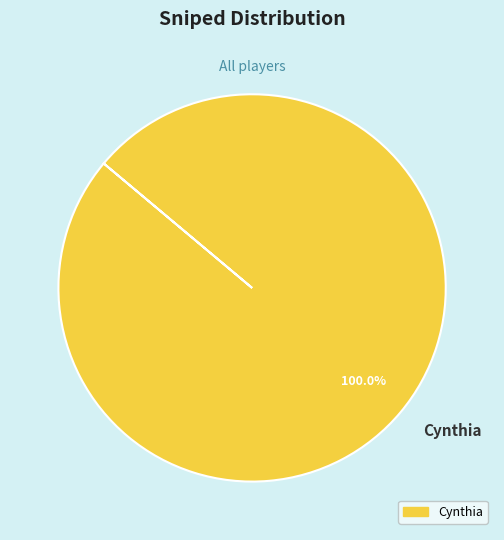

The Cynthia slice represents 100% of the pie. True or false?

True